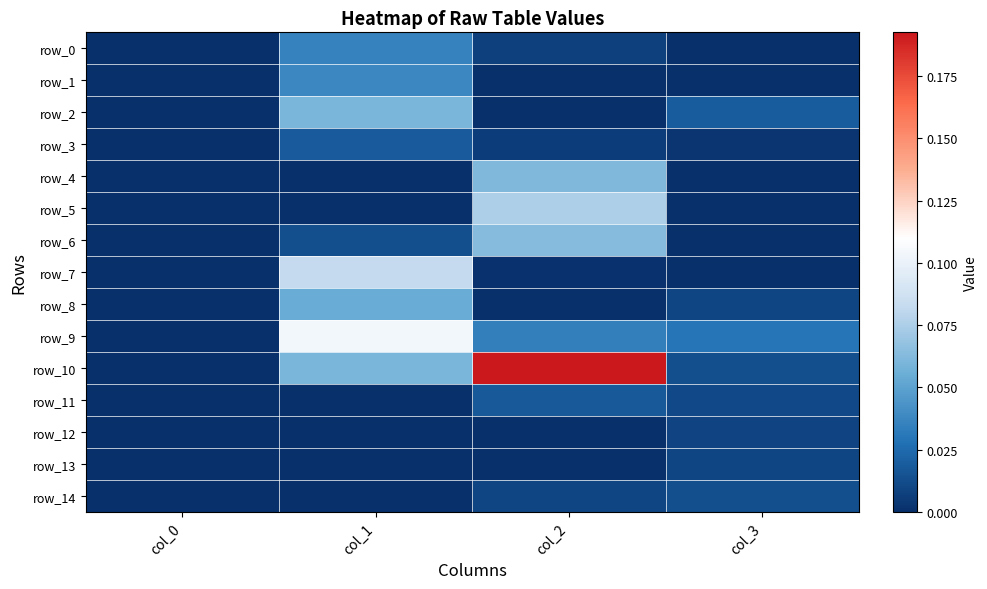

Is the value of row_10 at col_1 greater than the value of row_9 at col_3?

Yes